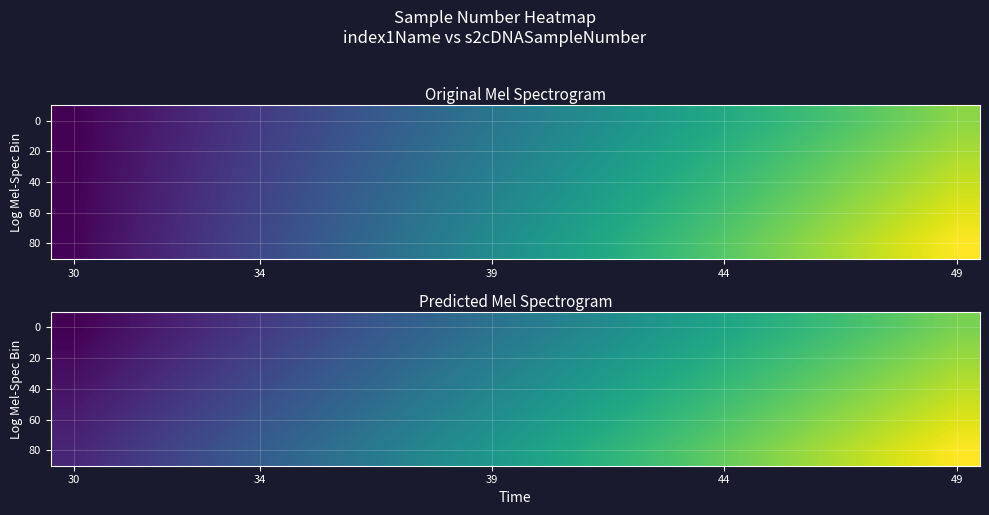

Which category has the lowest value in the 0 series?

30